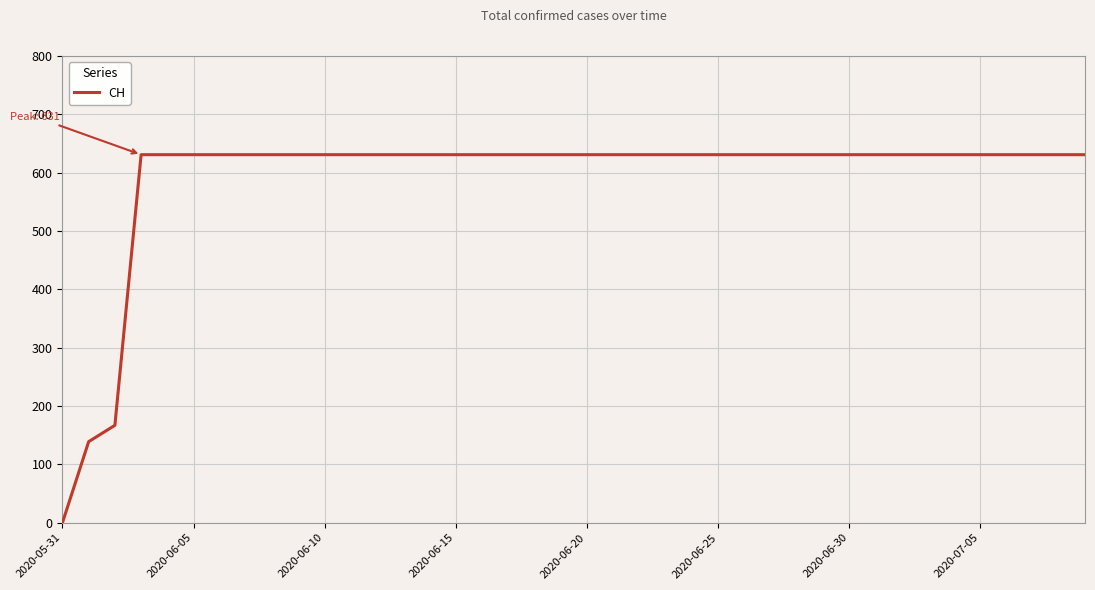

What is the greatest value displayed?

631